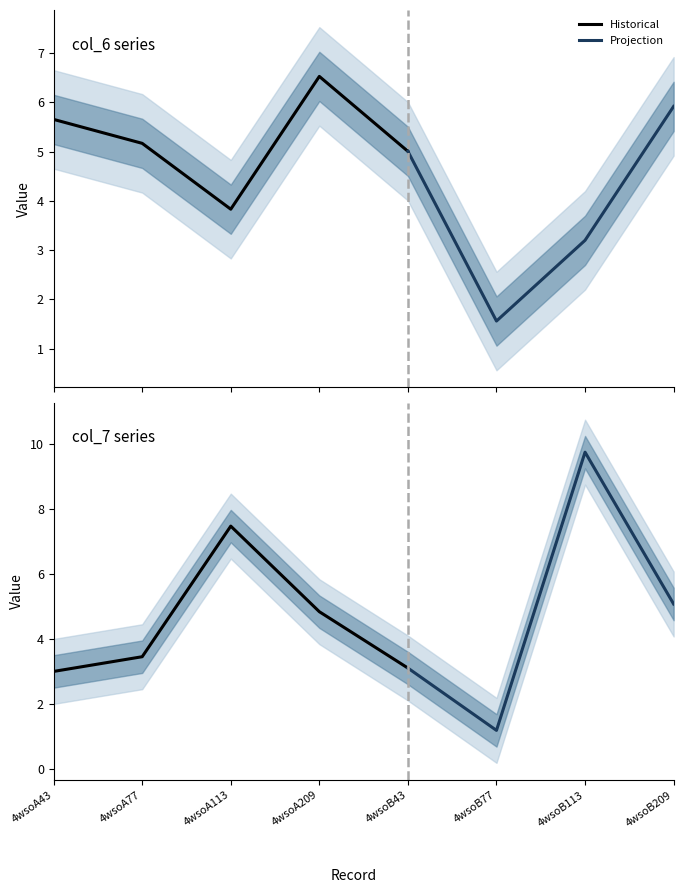

Rank the series at 4wsoA77 from highest to lowest value.

col_6, col_7